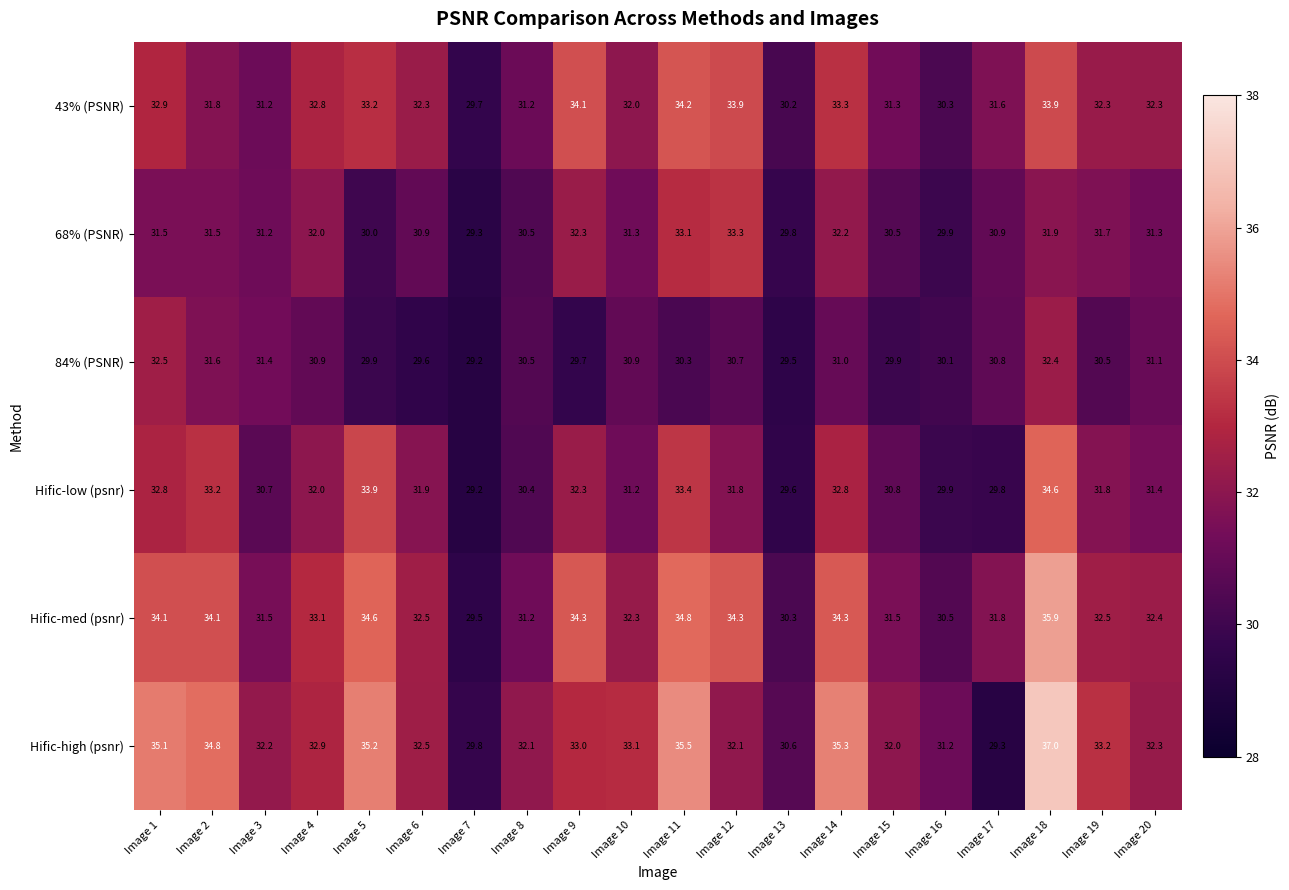

Which series has the largest total across all categories?

Hific-high (psnr)